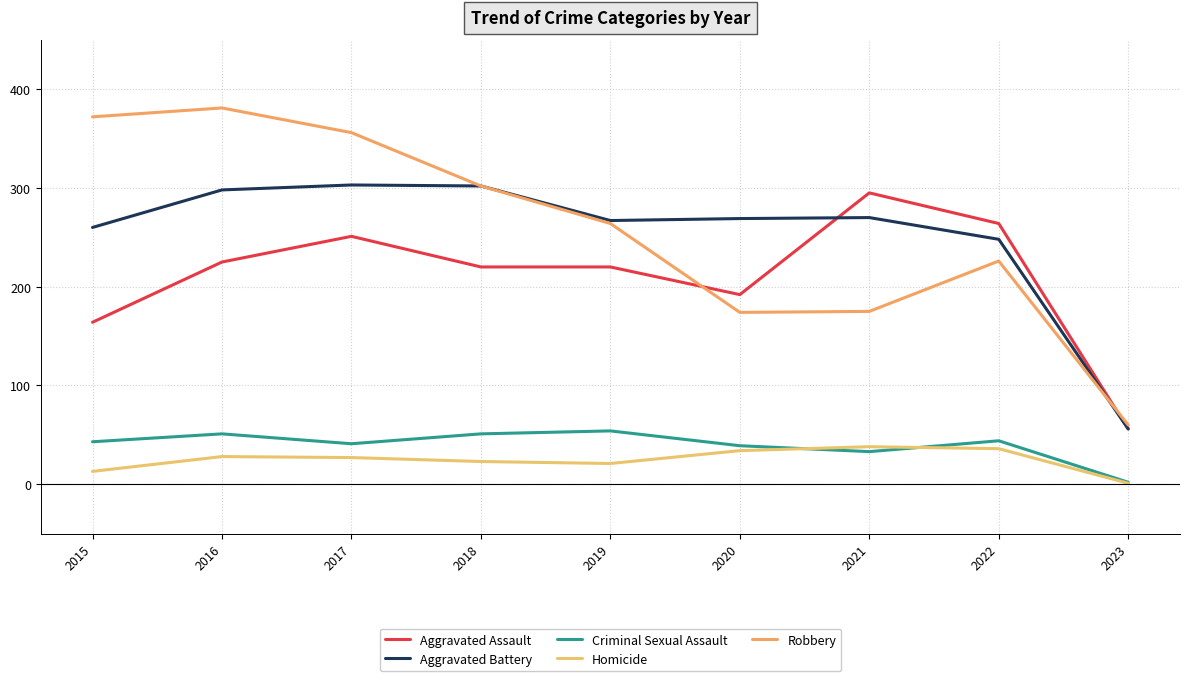

Which label corresponds to the smallest value in the chart?

2023